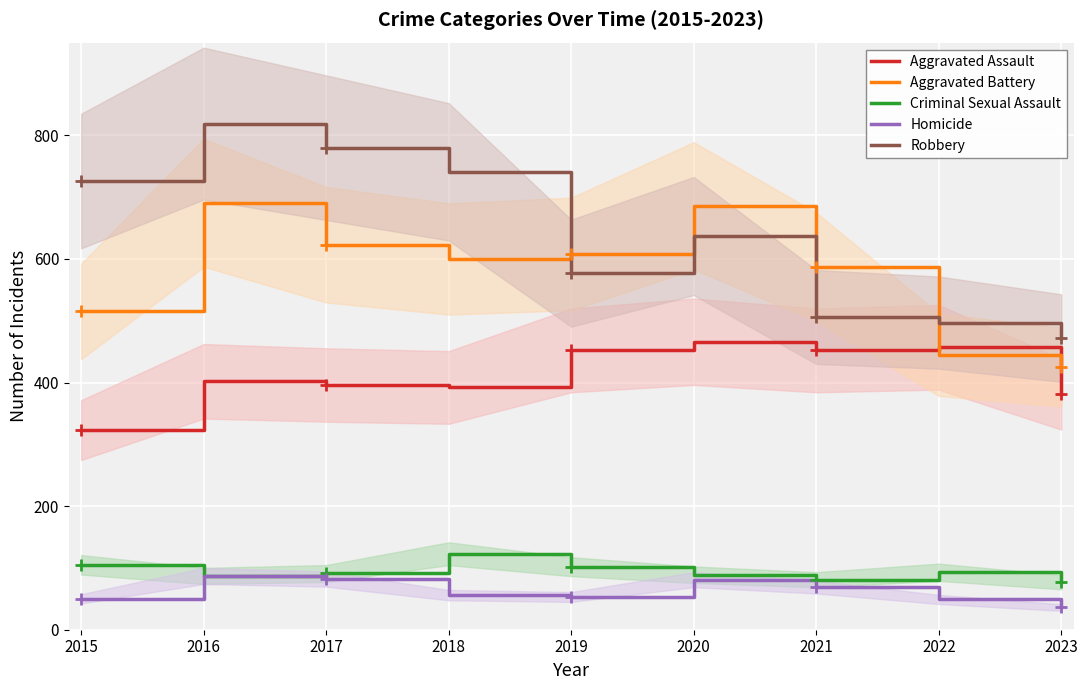

What is the difference between the Aggravated Battery values at 2021 and 2018?

13